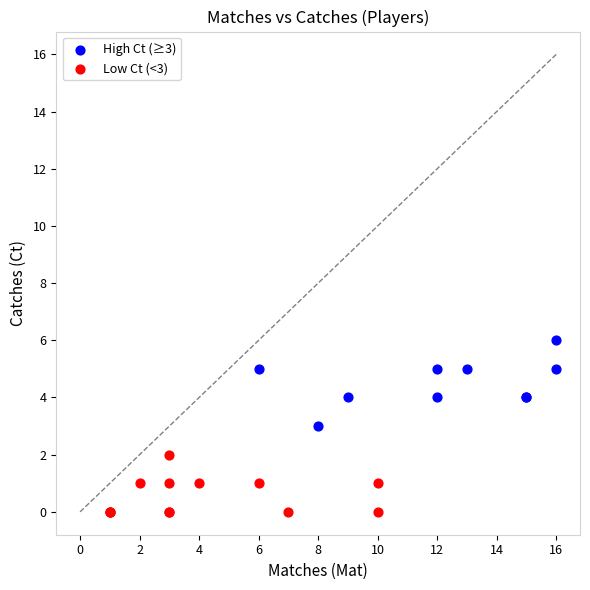

Which series reaches the maximum Y coordinate?

High Ct (≥3)